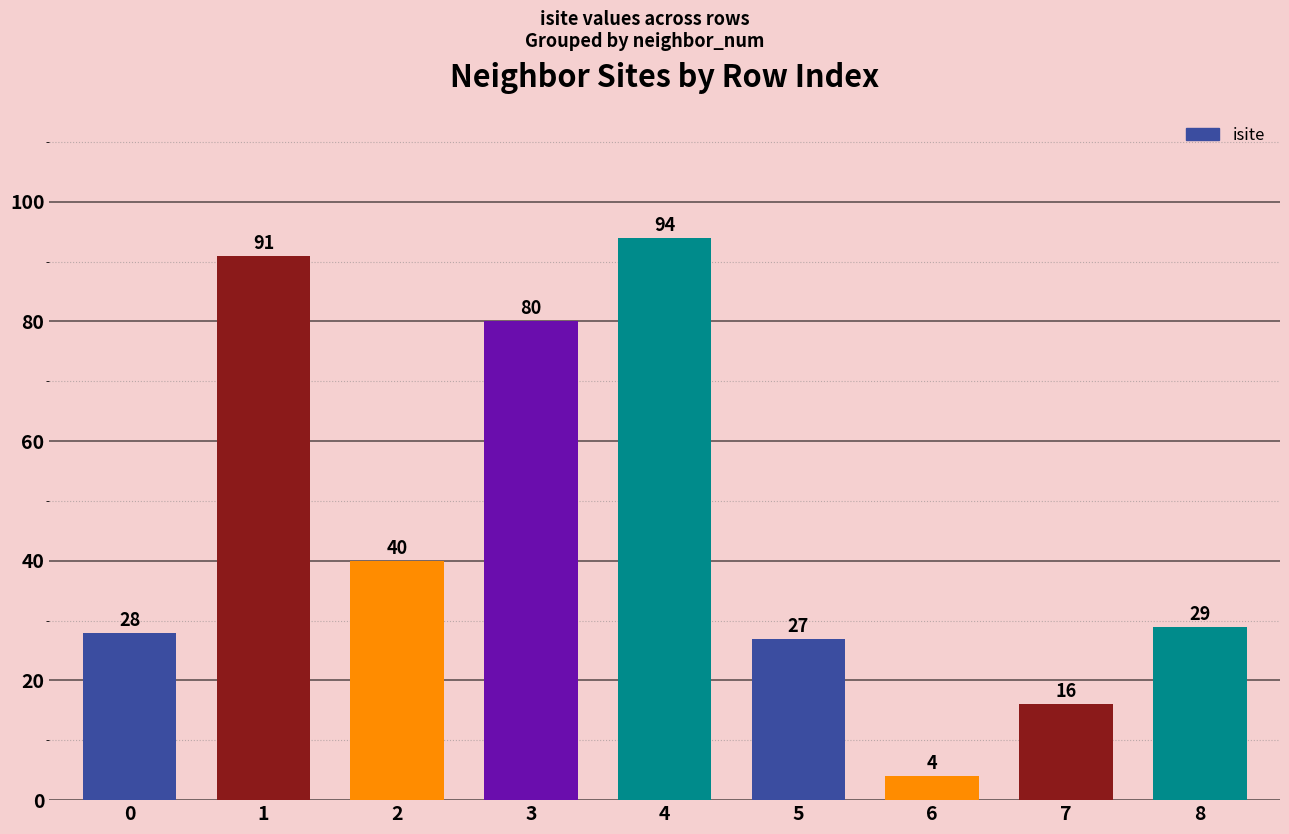

List the labels in order of value, smallest first.

6, 7, 5, 0, 8, 2, 3, 1, 4